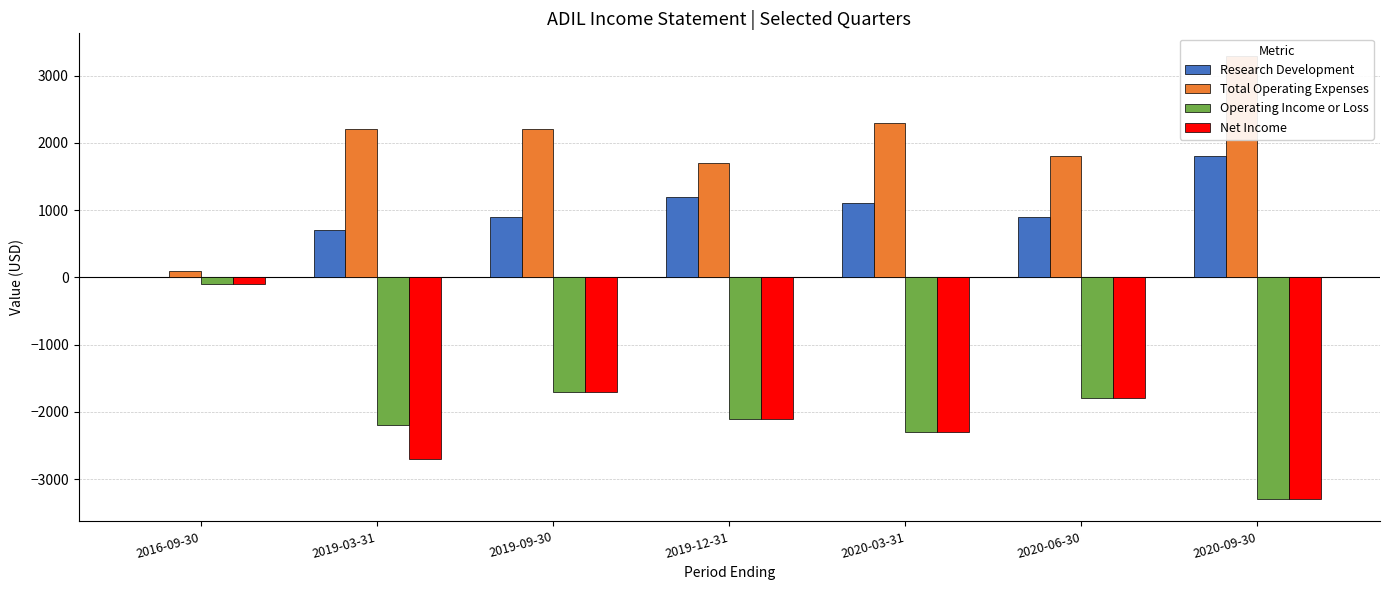

Is the value of Operating Income or Loss at 2019-09-30 greater than the value of Total Operating Expenses at 2019-12-31?

No